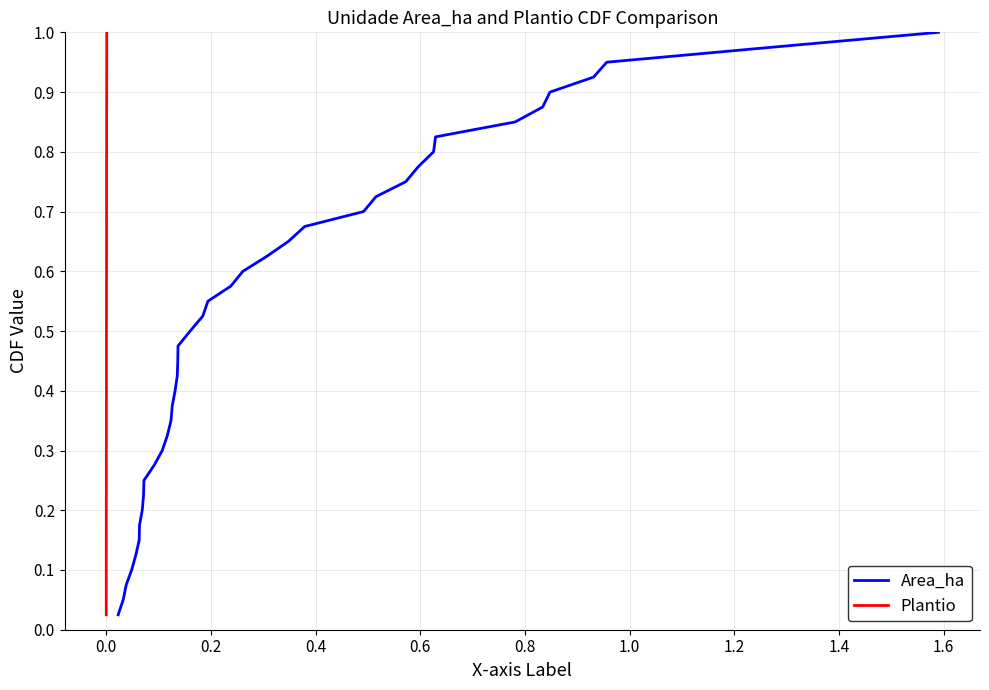

True or false: Plantio and Area_ha cross at least once.

False